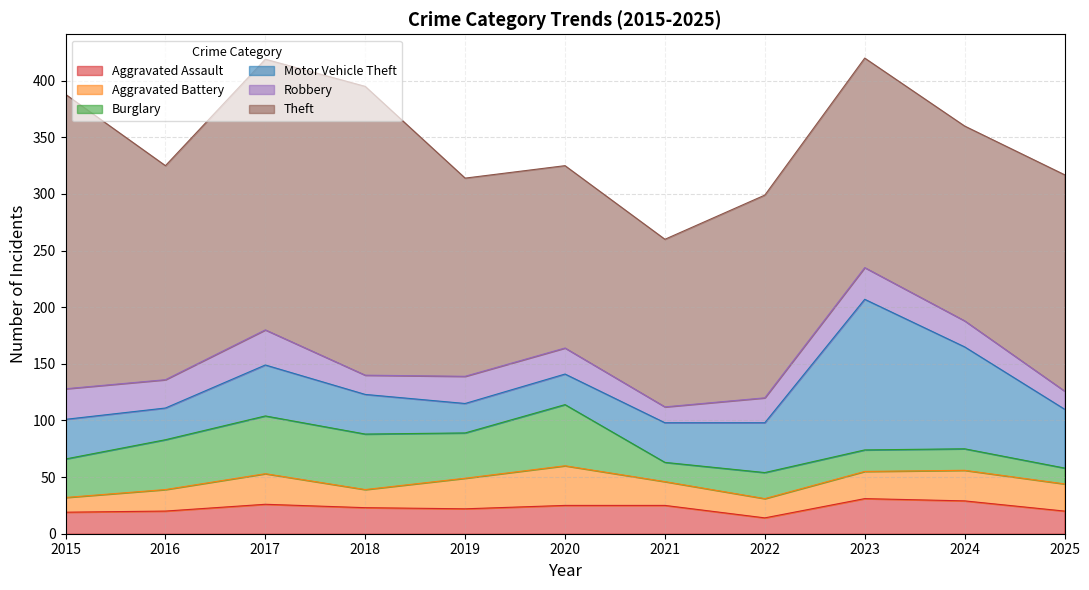

How many values in the Aggravated Battery series are below 24?

5